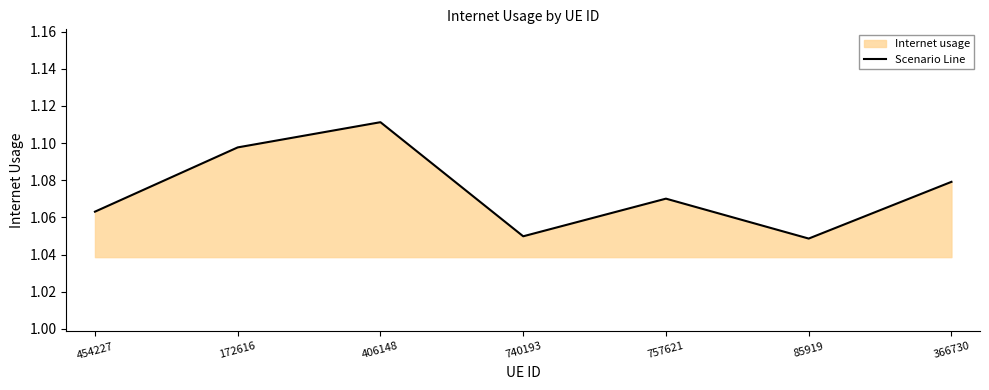

Reading left to right, extract all data points from this chart.

454227=1.1	172616=1.1	406148=1.1	740193=1.0	757621=1.1	85919=1.0	366730=1.1